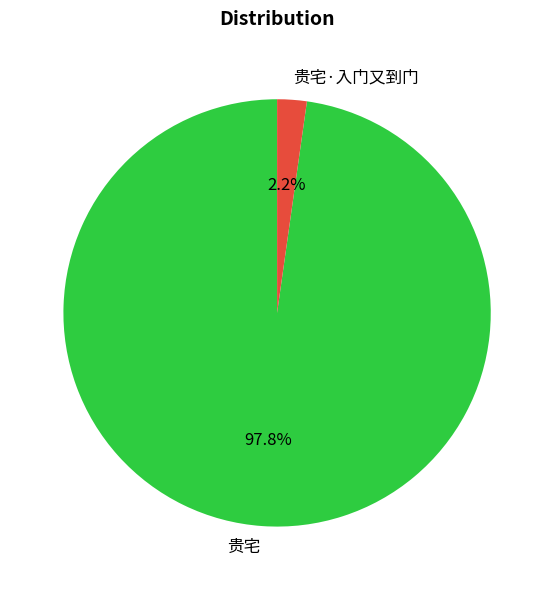

Do 贵宅·入门又到门 and 贵宅 together represent more than half of the pie?

Yes